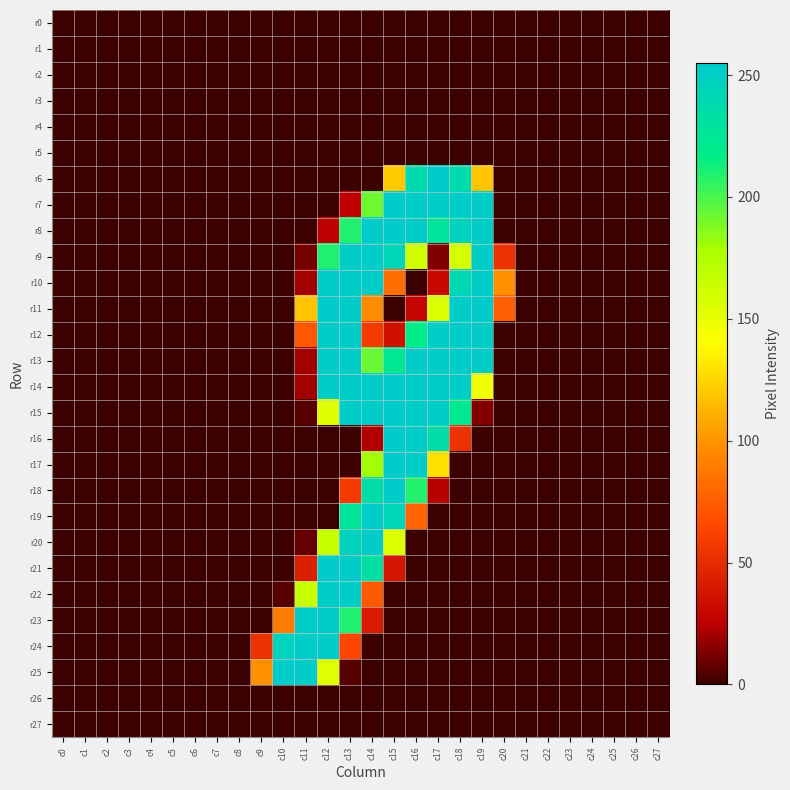

Reading left to right, transcribe all the data shown in this chart.

r0: c0=0	c1=0	c2=0	c3=0	c4=0	c5=0	c6=0	c7=0	c8=0	c9=0	c10=0	c11=0	c12=0	c13=0	c14=0	c15=0	c16=0	c17=0	c18=0	c19=0	c20=0	c21=0	c22=0	c23=0	c24=0	c25=0	c26=0	c27=0
r1: c0=0	c1=0	c2=0	c3=0	c4=0	c5=0	c6=0	c7=0	c8=0	c9=0	c10=0	c11=0	c12=0	c13=0	c14=0	c15=0	c16=0	c17=0	c18=0	c19=0	c20=0	c21=0	c22=0	c23=0	c24=0	c25=0	c26=0	c27=0
r2: c0=0	c1=0	c2=0	c3=0	c4=0	c5=0	c6=0	c7=0	c8=0	c9=0	c10=0	c11=0	c12=0	c13=0	c14=0	c15=0	c16=0	c17=0	c18=0	c19=0	c20=0	c21=0	c22=0	c23=0	c24=0	c25=0	c26=0	c27=0
r3: c0=0	c1=0	c2=0	c3=0	c4=0	c5=0	c6=0	c7=0	c8=0	c9=0	c10=0	c11=0	c12=0	c13=0	c14=0	c15=0	c16=0	c17=0	c18=0	c19=0	c20=0	c21=0	c22=0	c23=0	c24=0	c25=0	c26=0	c27=0
r4: c0=0	c1=0	c2=0	c3=0	c4=0	c5=0	c6=0	c7=0	c8=0	c9=0	c10=0	c11=0	c12=0	c13=0	c14=0	c15=0	c16=0	c17=0	c18=0	c19=0	c20=0	c21=0	c22=0	c23=0	c24=0	c25=0	c26=0	c27=0
r5: c0=0	c1=0	c2=0	c3=0	c4=0	c5=0	c6=0	c7=0	c8=0	c9=0	c10=0	c11=0	c12=0	c13=0	c14=0	c15=0	c16=0	c17=0	c18=0	c19=0	c20=0	c21=0	c22=0	c23=0	c24=0	c25=0	c26=0	c27=0
r6: c0=0	c1=0	c2=0	c3=0	c4=0	c5=0	c6=0	c7=0	c8=0	c9=0	c10=0	c11=0	c12=0	c13=0	c14=0	c15=120	c16=239	c17=254	c18=238	c19=119	c20=0	c21=0	c22=0	c23=0	c24=0	c25=0	c26=0	c27=0
r7: c0=0	c1=0	c2=0	c3=0	c4=0	c5=0	c6=0	c7=0	c8=0	c9=0	c10=0	c11=0	c12=0	c13=26	c14=192	c15=254	c16=253	c17=253	c18=253	c19=253	c20=0	c21=0	c22=0	c23=0	c24=0	c25=0	c26=0	c27=0
r8: c0=0	c1=0	c2=0	c3=0	c4=0	c5=0	c6=0	c7=0	c8=0	c9=0	c10=0	c11=0	c12=25	c13=210	c14=253	c15=254	c16=253	c17=228	c18=247	c19=253	c20=0	c21=0	c22=0	c23=0	c24=0	c25=0	c26=0	c27=0
r9: c0=0	c1=0	c2=0	c3=0	c4=0	c5=0	c6=0	c7=0	c8=0	c9=0	c10=0	c11=11	c12=210	c13=253	c14=253	c15=244	c16=161	c17=13	c18=159	c19=253	c20=53	c21=0	c22=0	c23=0	c24=0	c25=0	c26=0	c27=0
r10: c0=0	c1=0	c2=0	c3=0	c4=0	c5=0	c6=0	c7=0	c8=0	c9=0	c10=0	c11=20	c12=253	c13=253	c14=253	c15=83	c16=0	c17=31	c18=241	c19=253	c20=98	c21=0	c22=0	c23=0	c24=0	c25=0	c26=0	c27=0
r11: c0=0	c1=0	c2=0	c3=0	c4=0	c5=0	c6=0	c7=0	c8=0	c9=0	c10=0	c11=118	c12=254	c13=254	c14=96	c15=0	c16=28	c17=156	c18=254	c19=254	c20=76	c21=0	c22=0	c23=0	c24=0	c25=0	c26=0	c27=0
r12: c0=0	c1=0	c2=0	c3=0	c4=0	c5=0	c6=0	c7=0	c8=0	c9=0	c10=0	c11=72	c12=253	c13=253	c14=58	c15=35	c16=217	c17=253	c18=253	c19=253	c20=0	c21=0	c22=0	c23=0	c24=0	c25=0	c26=0	c27=0
r13: c0=0	c1=0	c2=0	c3=0	c4=0	c5=0	c6=0	c7=0	c8=0	c9=0	c10=0	c11=20	c12=253	c13=253	c14=193	c15=224	c16=253	c17=253	c18=253	c19=253	c20=0	c21=0	c22=0	c23=0	c24=0	c25=0	c26=0	c27=0
r14: c0=0	c1=0	c2=0	c3=0	c4=0	c5=0	c6=0	c7=0	c8=0	c9=0	c10=0	c11=20	c12=253	c13=253	c14=253	c15=254	c16=253	c17=253	c18=253	c19=147	c20=0	c21=0	c22=0	c23=0	c24=0	c25=0	c26=0	c27=0
r15: c0=0	c1=0	c2=0	c3=0	c4=0	c5=0	c6=0	c7=0	c8=0	c9=0	c10=0	c11=5	c12=155	c13=253	c14=253	c15=254	c16=253	c17=253	c18=222	c19=14	c20=0	c21=0	c22=0	c23=0	c24=0	c25=0	c26=0	c27=0
r16: c0=0	c1=0	c2=0	c3=0	c4=0	c5=0	c6=0	c7=0	c8=0	c9=0	c10=0	c11=0	c12=0	c13=0	c14=23	c15=255	c16=254	c17=235	c18=53	c19=0	c20=0	c21=0	c22=0	c23=0	c24=0	c25=0	c26=0	c27=0
r17: c0=0	c1=0	c2=0	c3=0	c4=0	c5=0	c6=0	c7=0	c8=0	c9=0	c10=0	c11=0	c12=0	c13=0	c14=180	c15=254	c16=253	c17=129	c18=0	c19=0	c20=0	c21=0	c22=0	c23=0	c24=0	c25=0	c26=0	c27=0
r18: c0=0	c1=0	c2=0	c3=0	c4=0	c5=0	c6=0	c7=0	c8=0	c9=0	c10=0	c11=0	c12=0	c13=58	c14=235	c15=254	c16=209	c17=24	c18=0	c19=0	c20=0	c21=0	c22=0	c23=0	c24=0	c25=0	c26=0	c27=0
r19: c0=0	c1=0	c2=0	c3=0	c4=0	c5=0	c6=0	c7=0	c8=0	c9=0	c10=0	c11=0	c12=0	c13=227	c14=253	c15=244	c16=78	c17=0	c18=0	c19=0	c20=0	c21=0	c22=0	c23=0	c24=0	c25=0	c26=0	c27=0
r20: c0=0	c1=0	c2=0	c3=0	c4=0	c5=0	c6=0	c7=0	c8=0	c9=0	c10=0	c11=8	c12=165	c13=248	c14=253	c15=157	c16=0	c17=0	c18=0	c19=0	c20=0	c21=0	c22=0	c23=0	c24=0	c25=0	c26=0	c27=0
r21: c0=0	c1=0	c2=0	c3=0	c4=0	c5=0	c6=0	c7=0	c8=0	c9=0	c10=0	c11=43	c12=254	c13=254	c14=231	c15=38	c16=0	c17=0	c18=0	c19=0	c20=0	c21=0	c22=0	c23=0	c24=0	c25=0	c26=0	c27=0
r22: c0=0	c1=0	c2=0	c3=0	c4=0	c5=0	c6=0	c7=0	c8=0	c9=0	c10=5	c11=165	c12=253	c13=253	c14=73	c15=0	c16=0	c17=0	c18=0	c19=0	c20=0	c21=0	c22=0	c23=0	c24=0	c25=0	c26=0	c27=0
r23: c0=0	c1=0	c2=0	c3=0	c4=0	c5=0	c6=0	c7=0	c8=0	c9=0	c10=89	c11=253	c12=253	c13=210	c14=40	c15=0	c16=0	c17=0	c18=0	c19=0	c20=0	c21=0	c22=0	c23=0	c24=0	c25=0	c26=0	c27=0
r24: c0=0	c1=0	c2=0	c3=0	c4=0	c5=0	c6=0	c7=0	c8=0	c9=53	c10=246	c11=253	c12=253	c13=64	c14=0	c15=0	c16=0	c17=0	c18=0	c19=0	c20=0	c21=0	c22=0	c23=0	c24=0	c25=0	c26=0	c27=0
r25: c0=0	c1=0	c2=0	c3=0	c4=0	c5=0	c6=0	c7=0	c8=0	c9=98	c10=254	c11=253	c12=154	c13=5	c14=0	c15=0	c16=0	c17=0	c18=0	c19=0	c20=0	c21=0	c22=0	c23=0	c24=0	c25=0	c26=0	c27=0
r26: c0=0	c1=0	c2=0	c3=0	c4=0	c5=0	c6=0	c7=0	c8=0	c9=0	c10=0	c11=0	c12=0	c13=0	c14=0	c15=0	c16=0	c17=0	c18=0	c19=0	c20=0	c21=0	c22=0	c23=0	c24=0	c25=0	c26=0	c27=0
r27: c0=0	c1=0	c2=0	c3=0	c4=0	c5=0	c6=0	c7=0	c8=0	c9=0	c10=0	c11=0	c12=0	c13=0	c14=0	c15=0	c16=0	c17=0	c18=0	c19=0	c20=0	c21=0	c22=0	c23=0	c24=0	c25=0	c26=0	c27=0